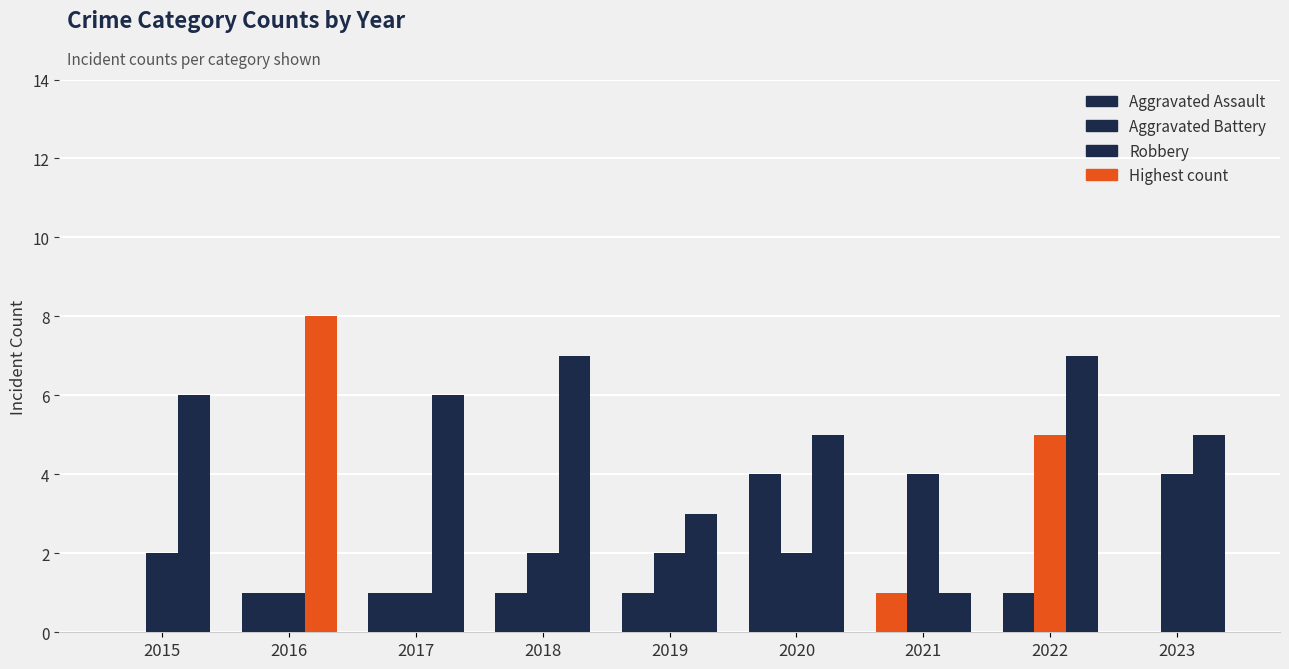

Count the number of data series in this chart.

3